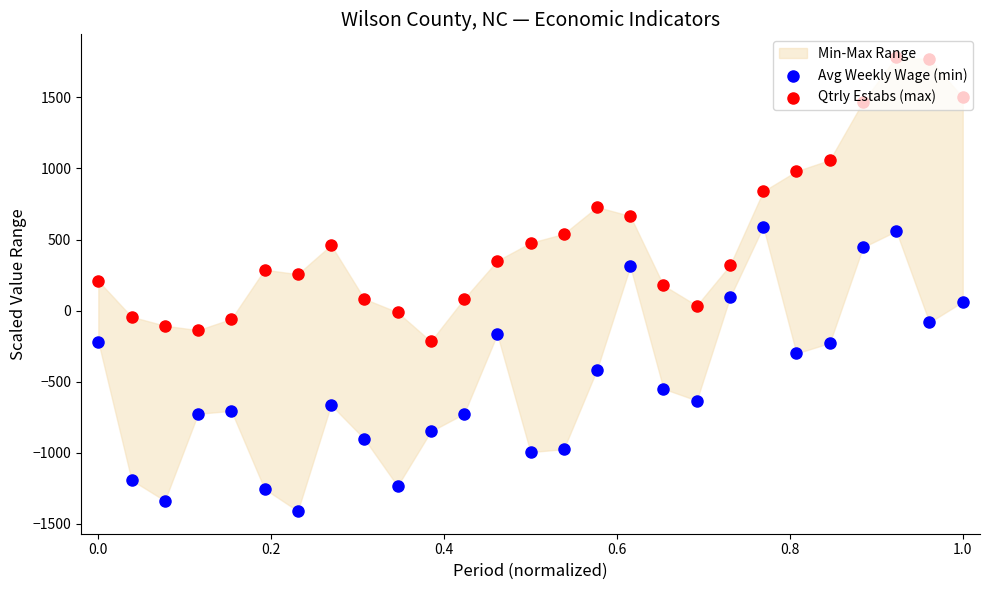

Which series reaches the minimum Y coordinate?

Avg Weekly Wage (min)